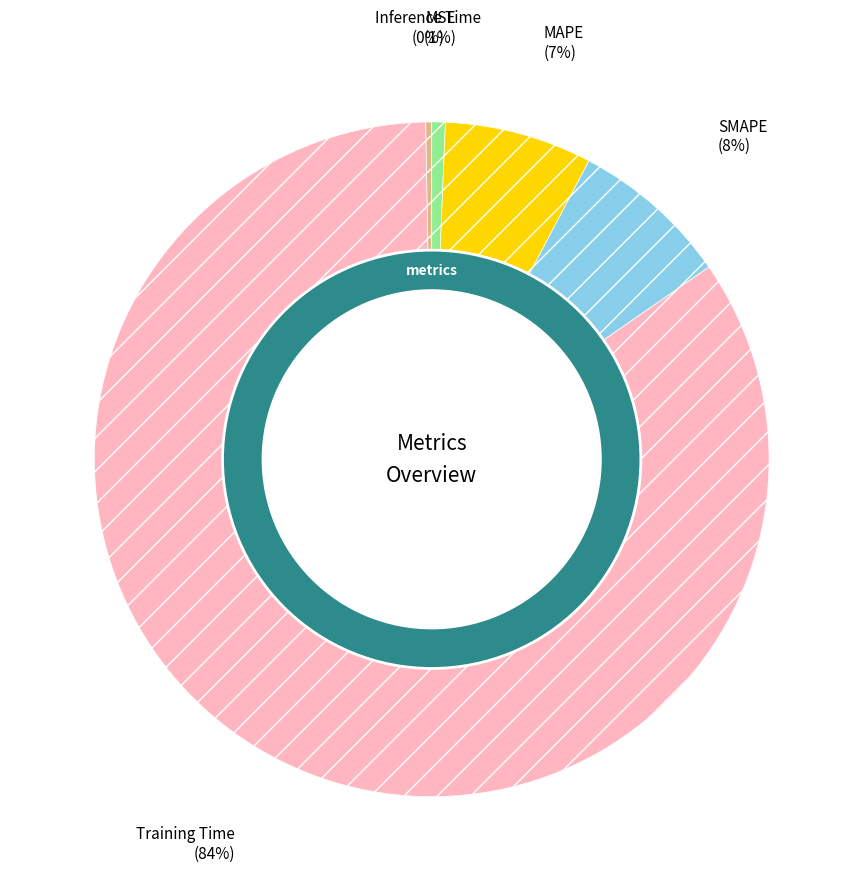

How much of the chart is everything except MSE?

99.4%